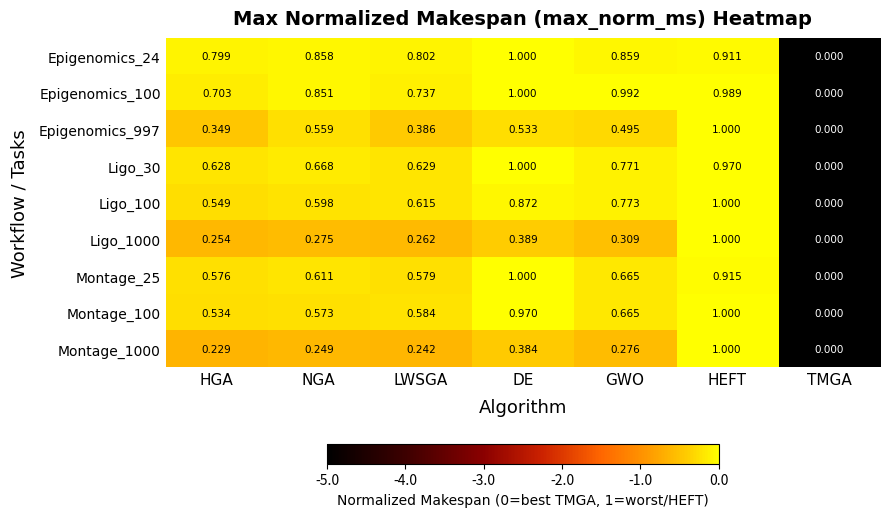

Count the number of data series in this chart.

9